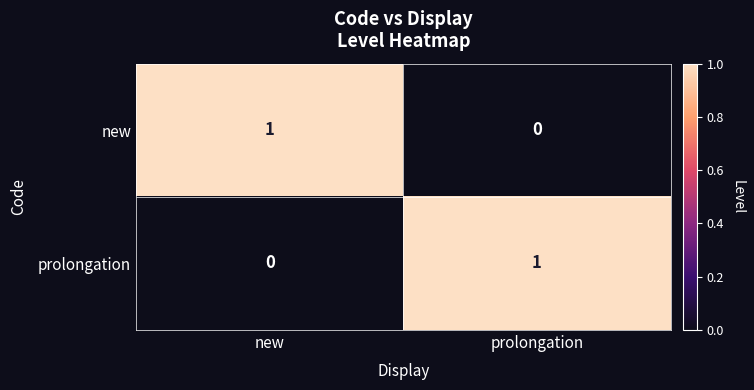

The value of prolongation at new is 0. True or false?

False